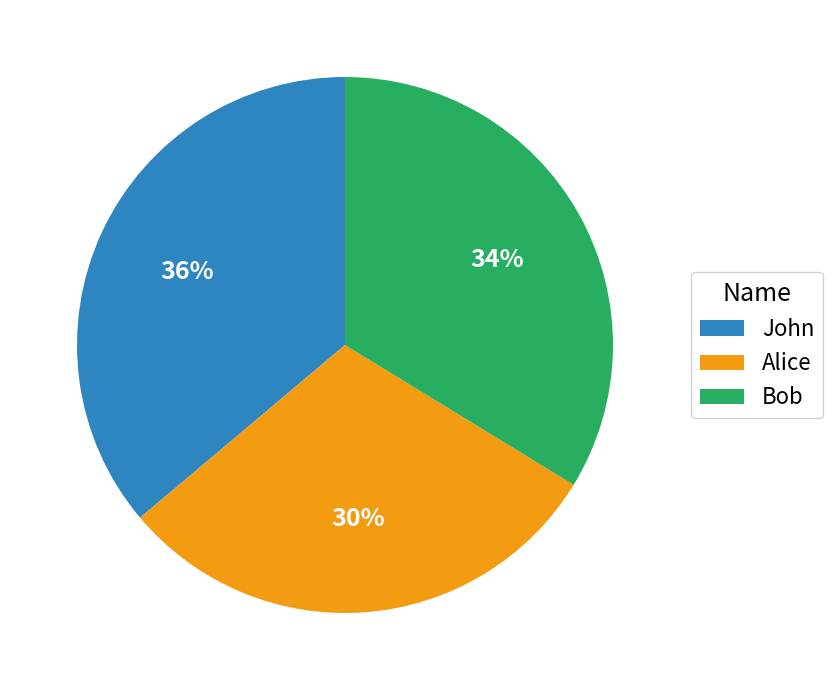

Do Alice and John together represent more than half of the pie?

Yes